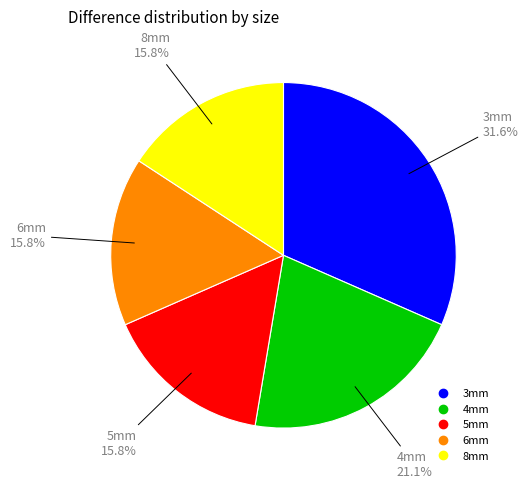

How many slices are in this pie chart?

5